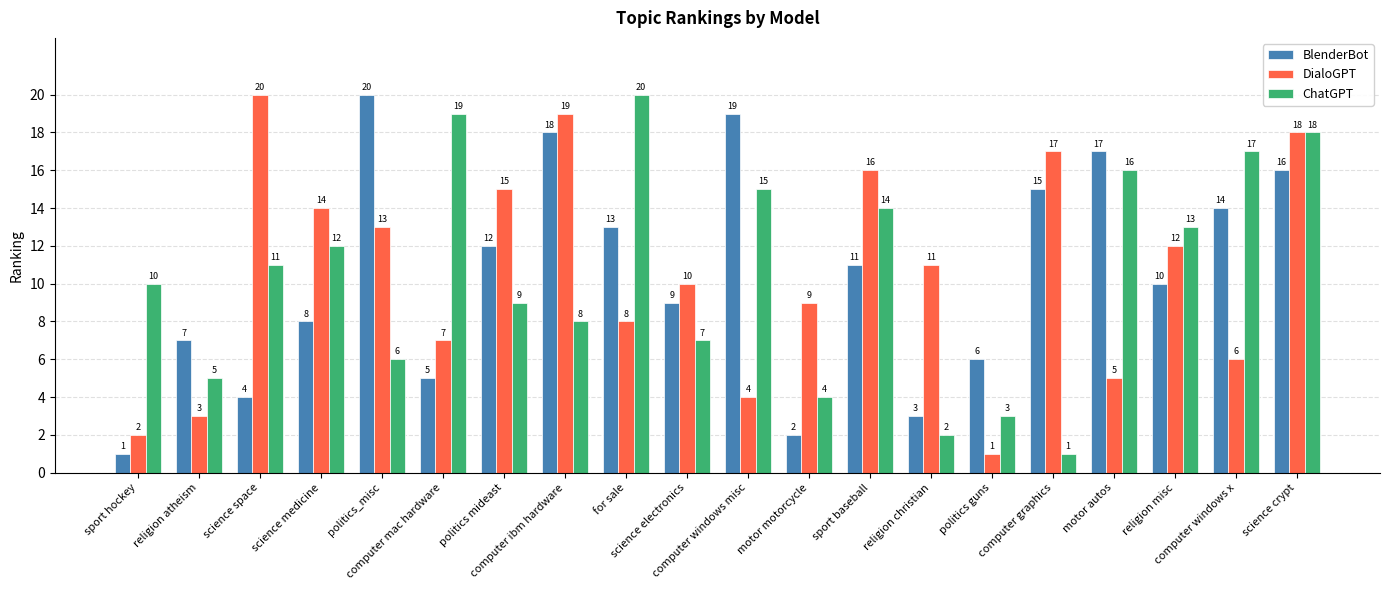

What is the difference between the maximum and minimum values in the DialoGPT series?

19